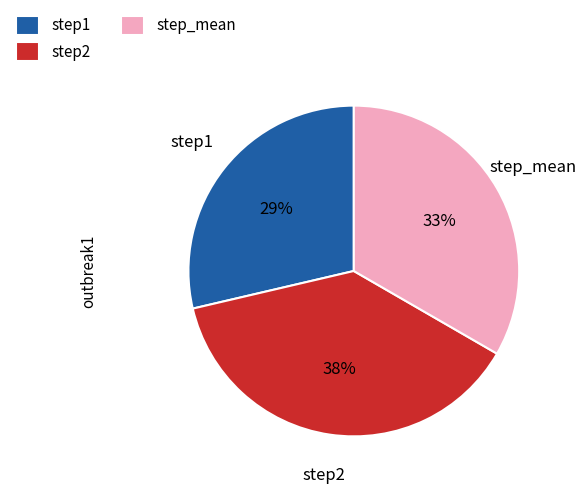

Combined, do step2 and step1 account for over 50%?

Yes